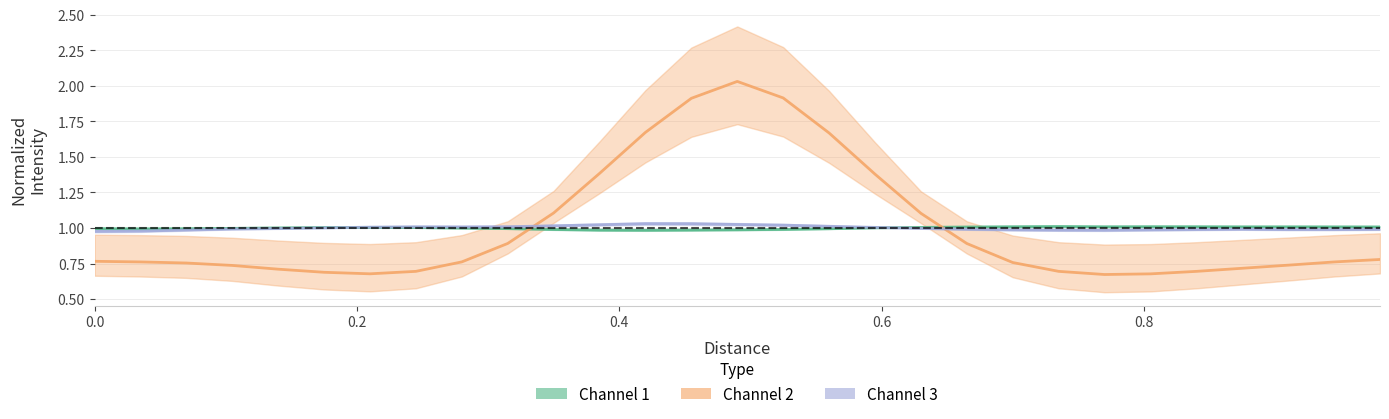

Rank the series by their average value, from highest to lowest.

Channel 1, Channel 2, Channel 3